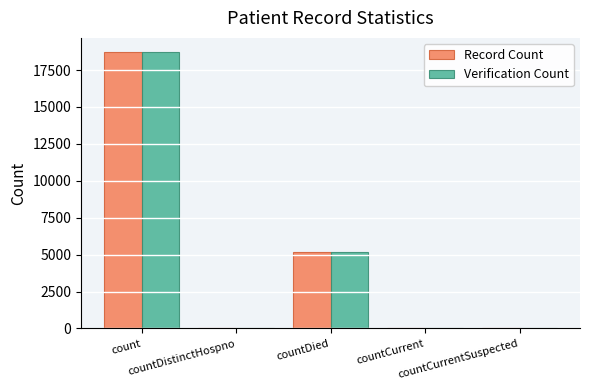

What is the sum of all Verification Count values?

23989